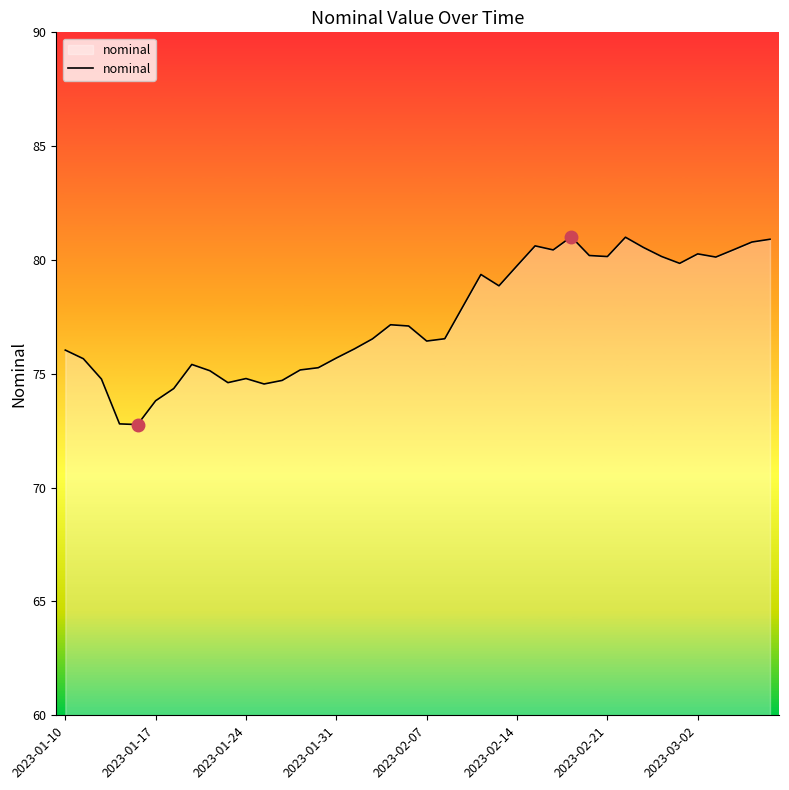

What is the difference between the maximum and minimum values?

8.2